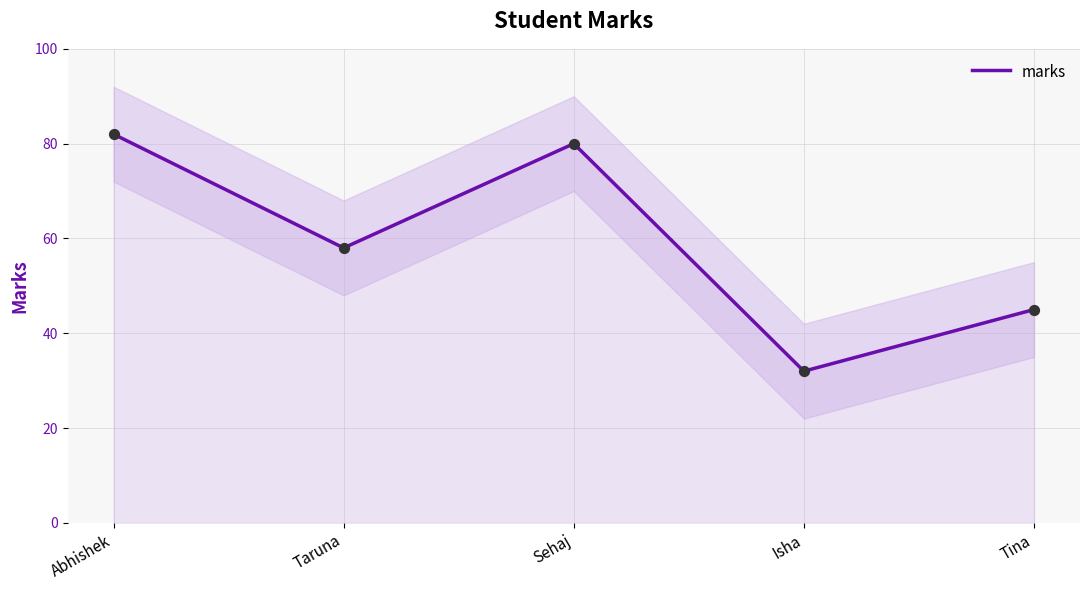

What is the change in value from Taruna to Isha?

-26